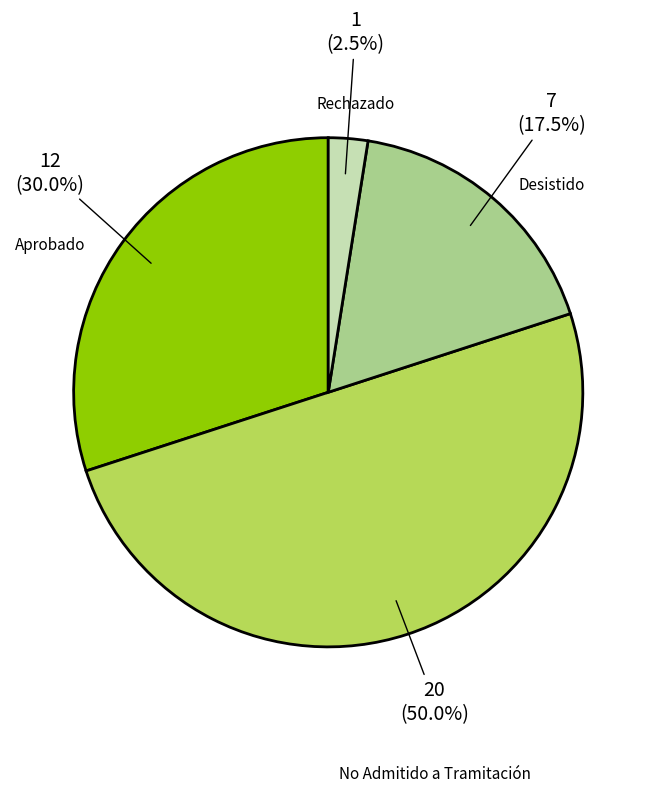

How much of the chart is everything except Aprobado?

70.0%